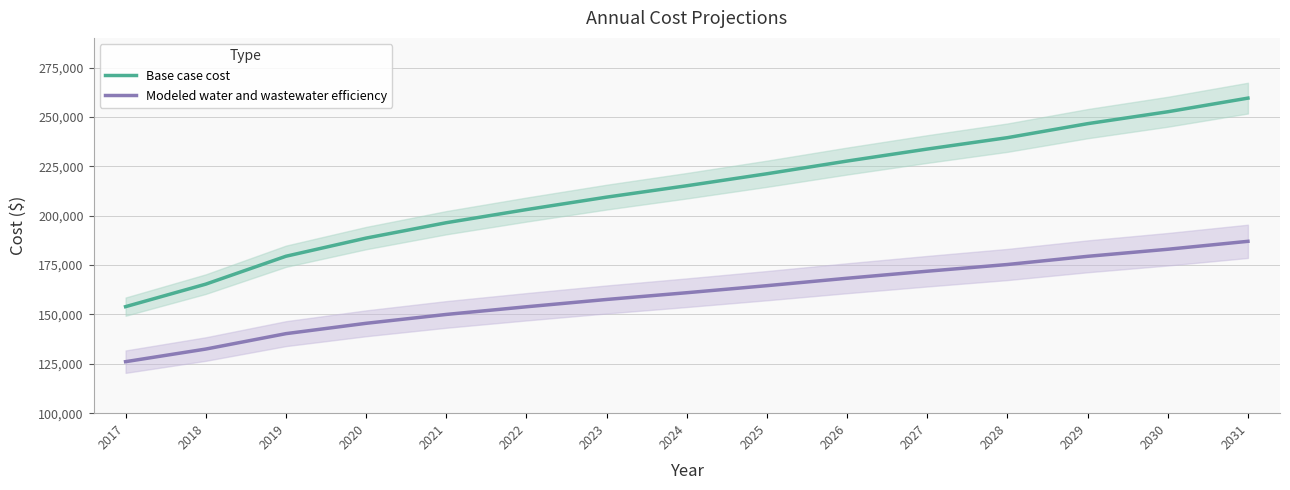

What is the value of the Modeled water and wastewater efficiency point at the 9th from the left?

164553.1